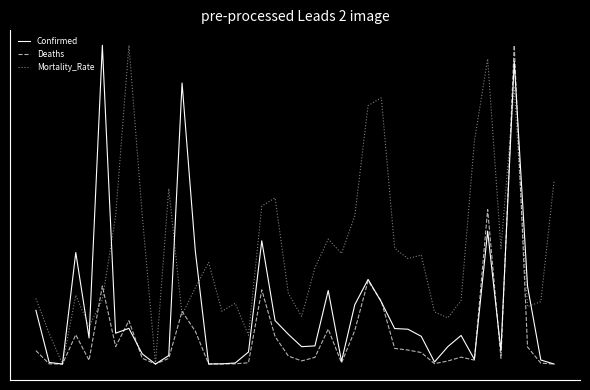

What are all the series names shown in the legend?

Confirmed, Deaths, Mortality_Rate